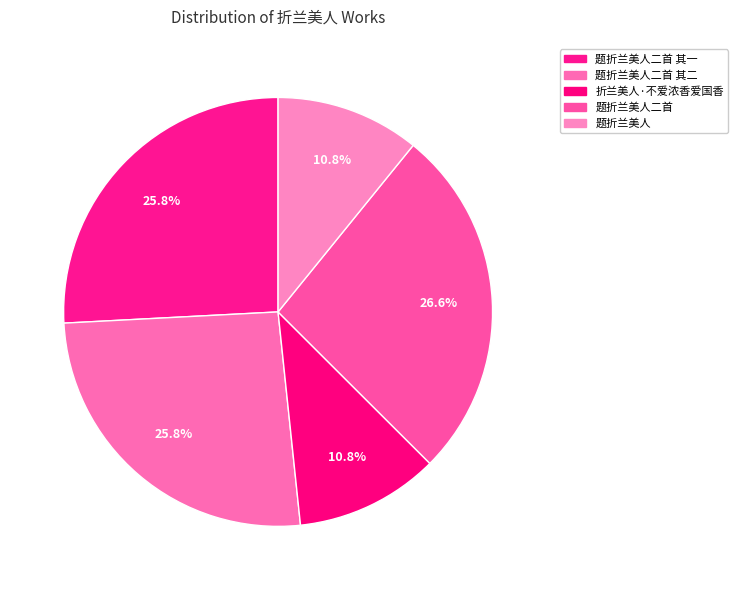

What is the smallest slice in the pie chart?

题折兰美人